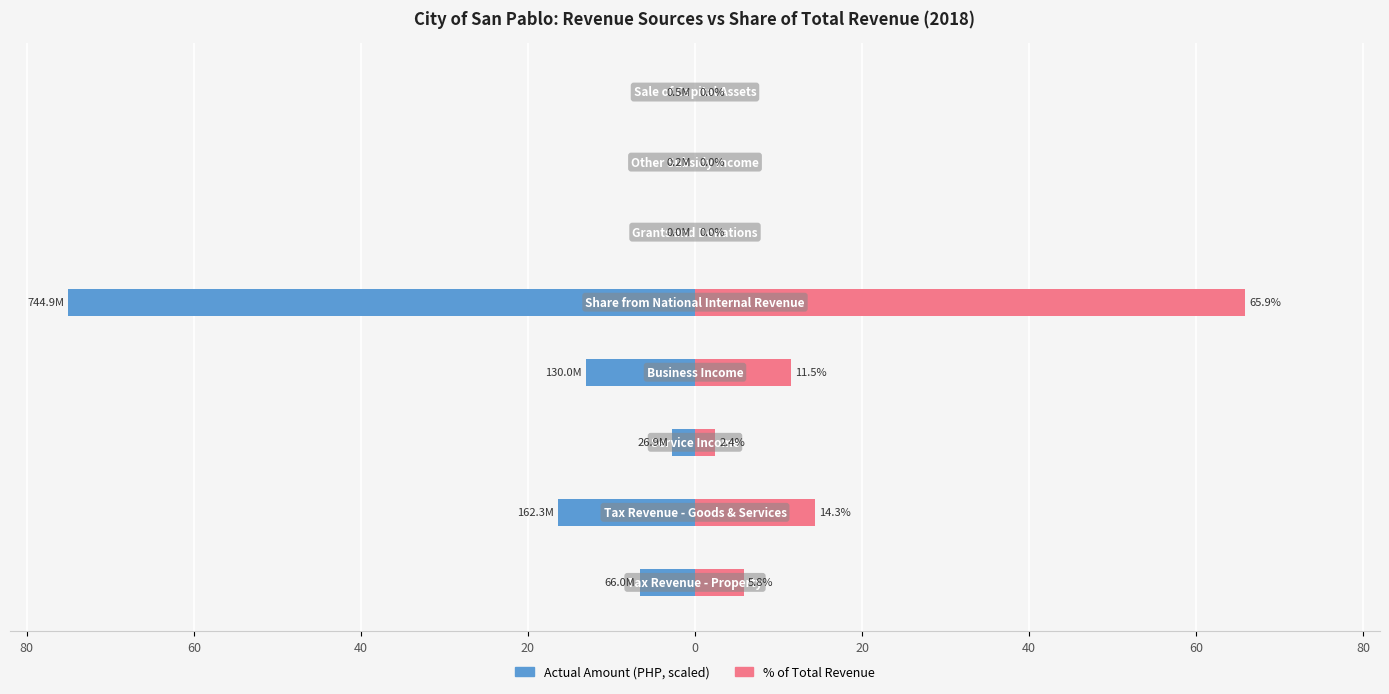

Which series has the largest range (max minus min)?

Actual Amount (PHP)